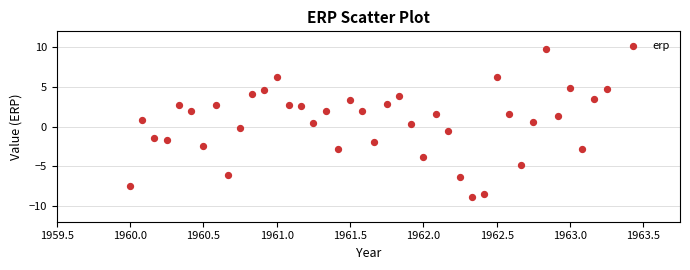

What is the range of Y values (max minus min)?

18.6